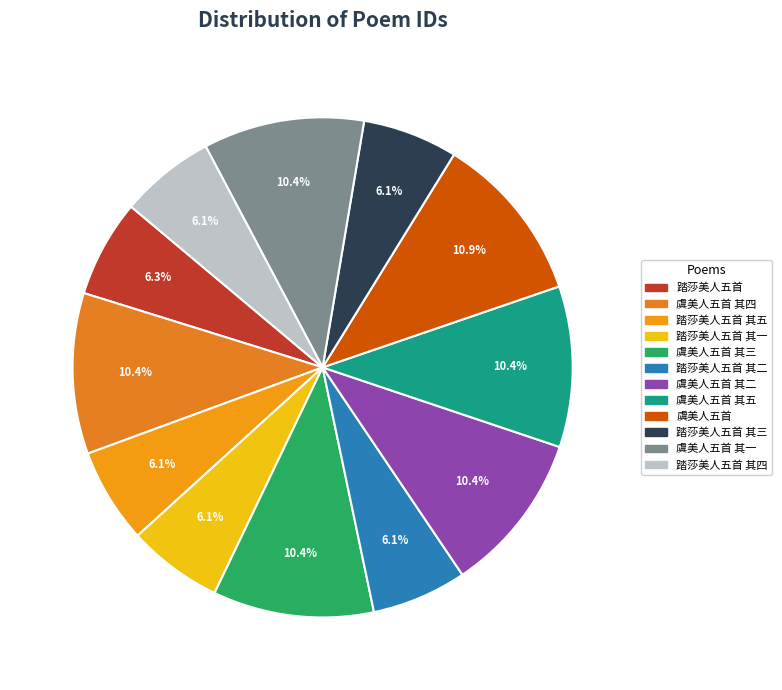

Approximately how many times larger is the value at 虞美人五首 其一 compared to 踏莎美人五首 其二?

1.7